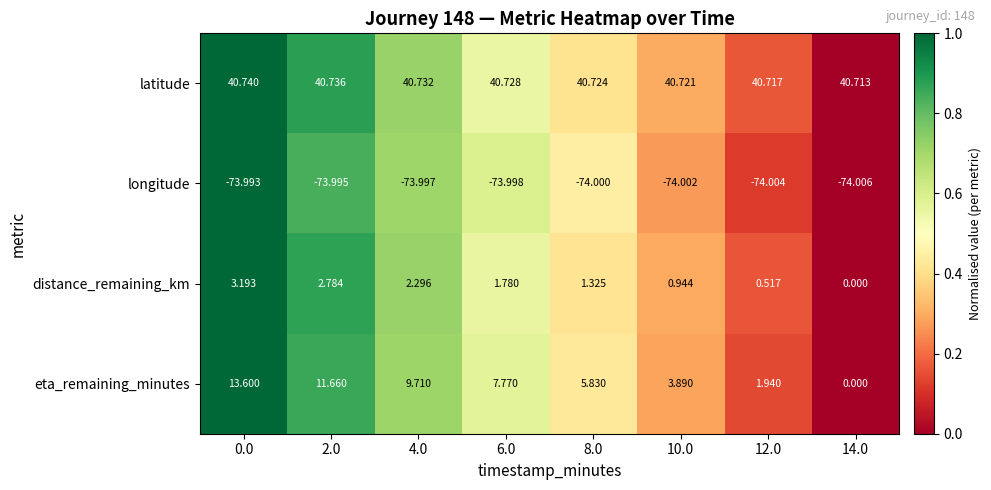

Is the value of distance_remaining_km at 6.0 greater than the value of longitude at 2.0?

Yes